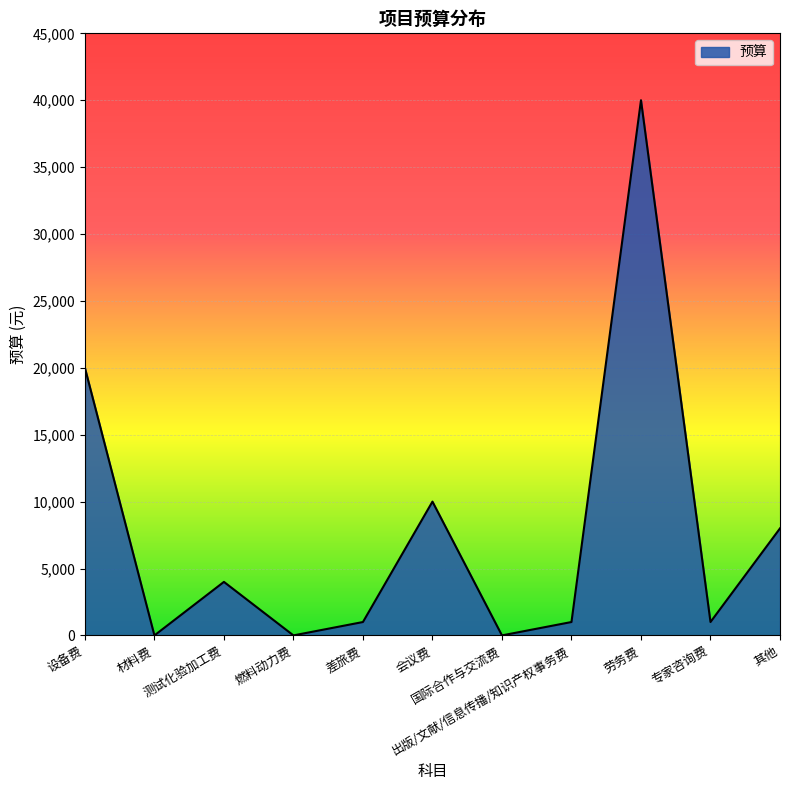

What is the greatest value displayed?

40000